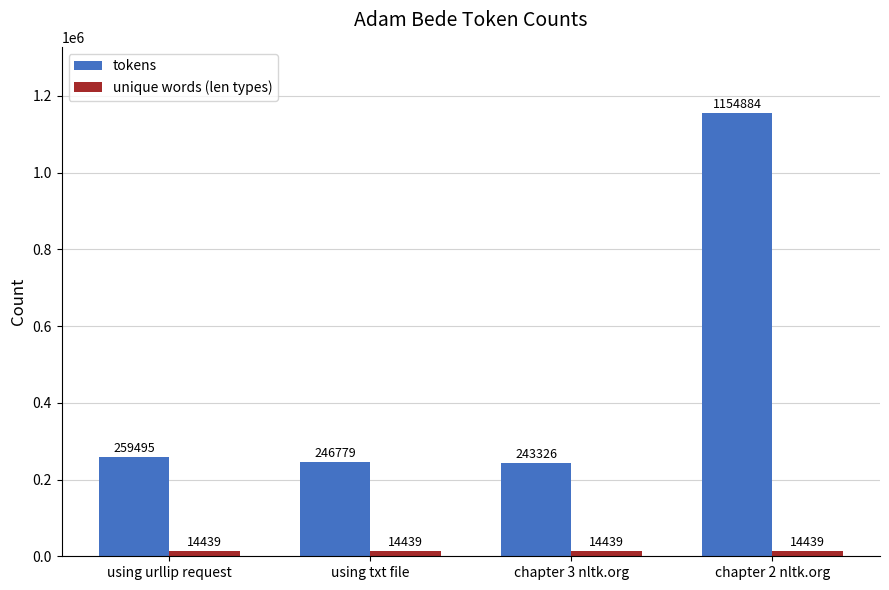

Are the bars horizontal?

No